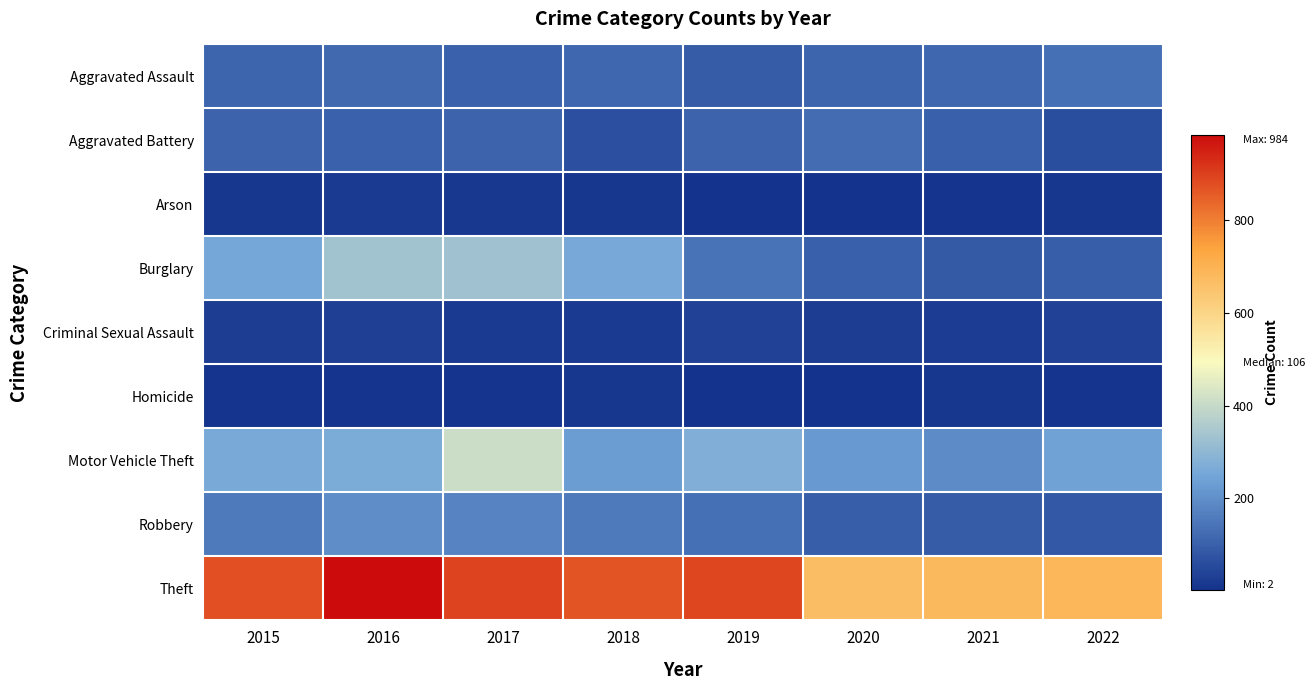

Reading right to left, list all the values displayed in this chart.

Aggravated Assault: 2022=133	2021=115	2020=113	2019=92	2018=115	2017=105	2016=118	2015=110
Aggravated Battery: 2022=62	2021=100	2020=126	2019=108	2018=67	2017=108	2016=102	2015=108
Arson: 2022=10	2021=6	2020=4	2019=5	2018=12	2017=14	2016=20	2015=13
Burglary: 2022=97	2021=90	2020=100	2019=143	2018=257	2017=329	2016=333	2015=254
Criminal Sexual Assault: 2022=33	2021=25	2020=27	2019=35	2018=21	2017=21	2016=30	2015=28
Homicide: 2022=9	2021=13	2020=2	2019=5	2018=10	2017=8	2016=7	2015=9
Motor Vehicle Theft: 2022=243	2021=193	2020=222	2019=273	2018=231	2017=411	2016=265	2015=261
Robbery: 2022=85	2021=91	2020=97	2019=135	2018=155	2017=178	2016=194	2015=154
Theft: 2022=685	2021=678	2020=666	2019=891	2018=868	2017=892	2016=984	2015=874